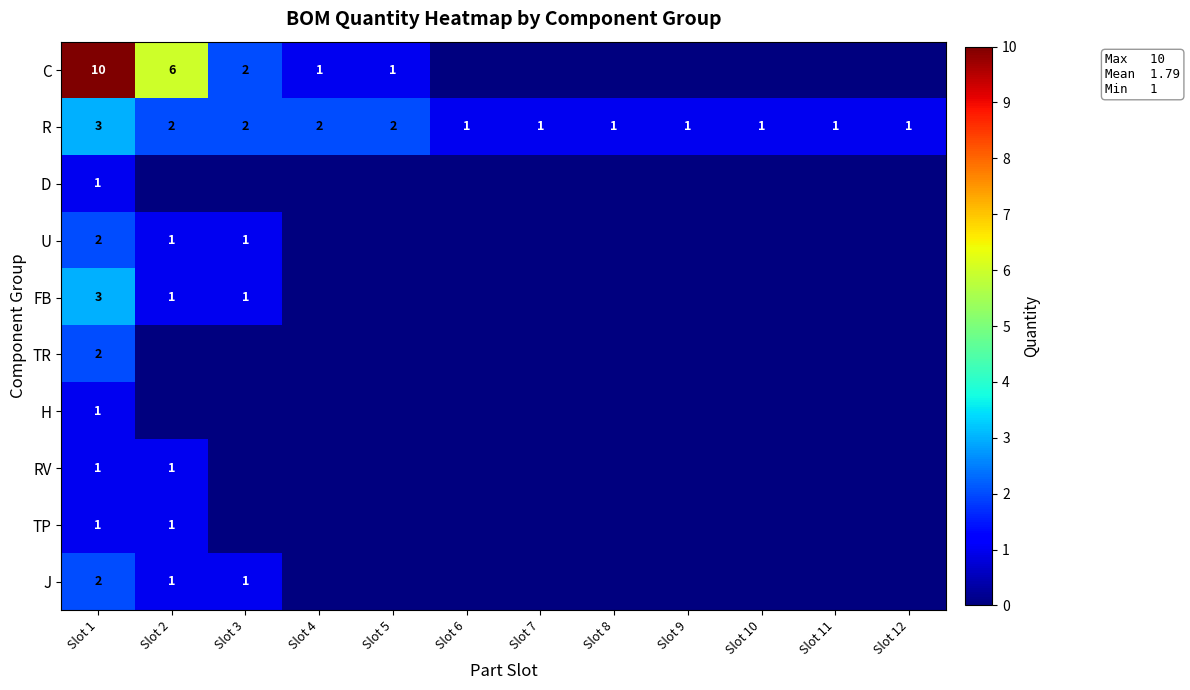

The R series shows 1 at Slot 12. True or false?

True